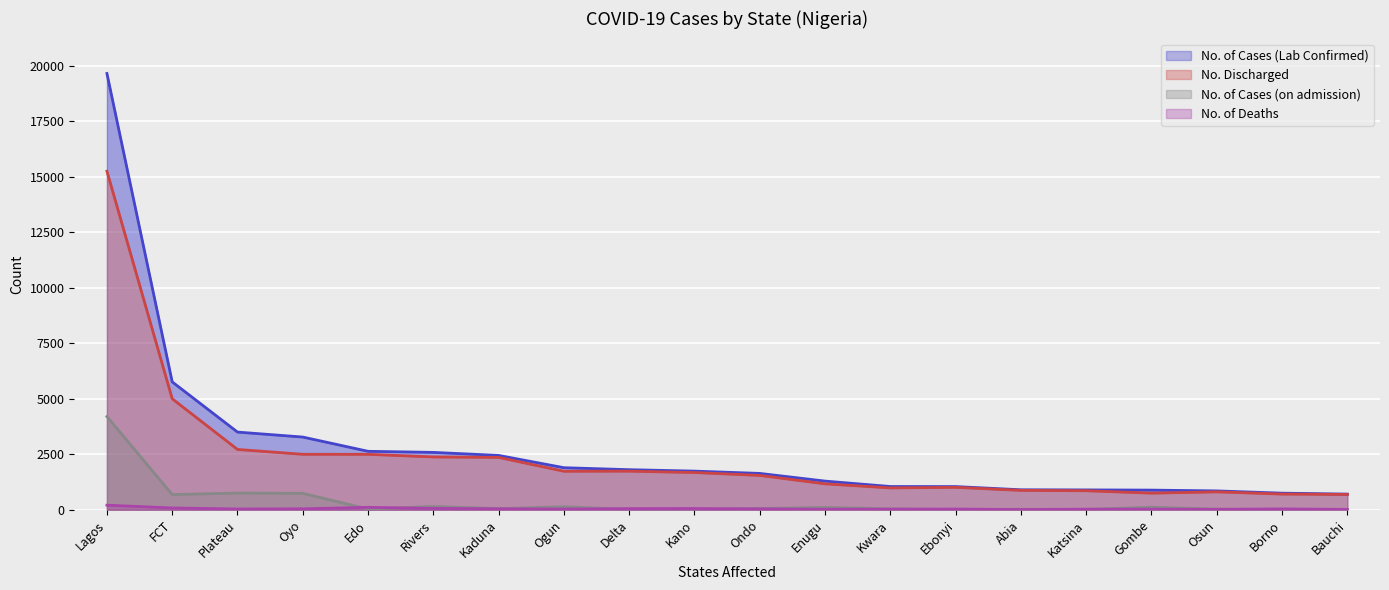

Which series has the largest range (max minus min)?

No. of Cases (Lab Confirmed)